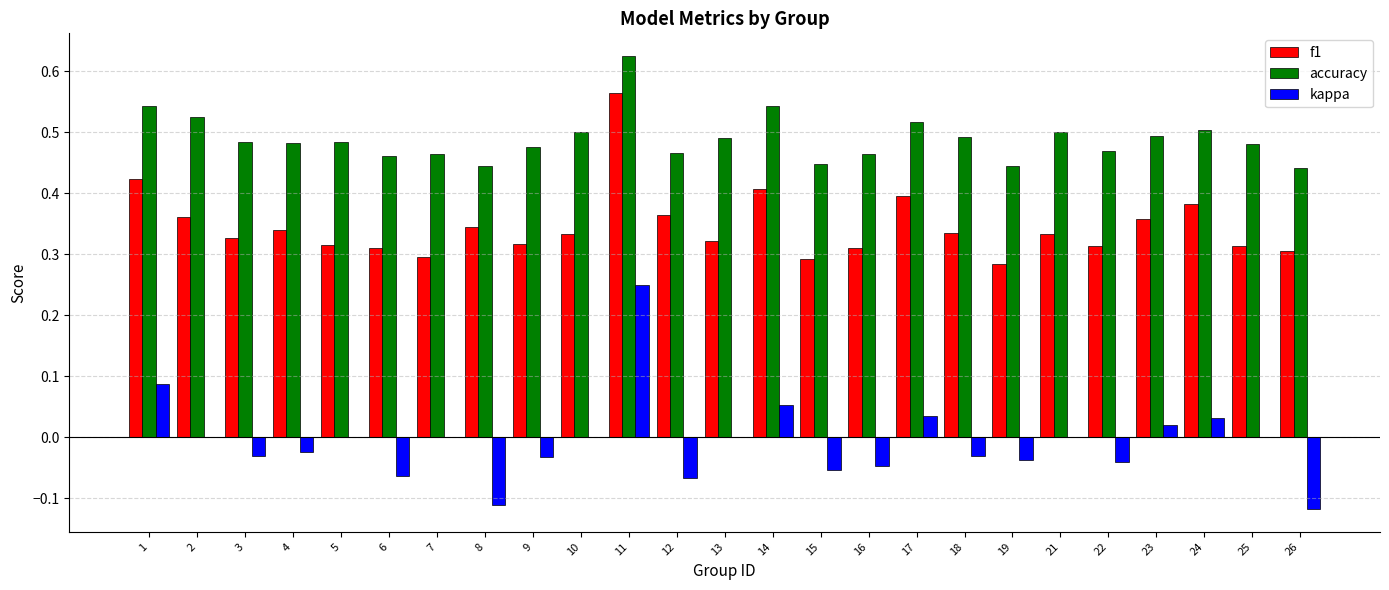

The value of kappa at 22 is -0.0. True or false?

True